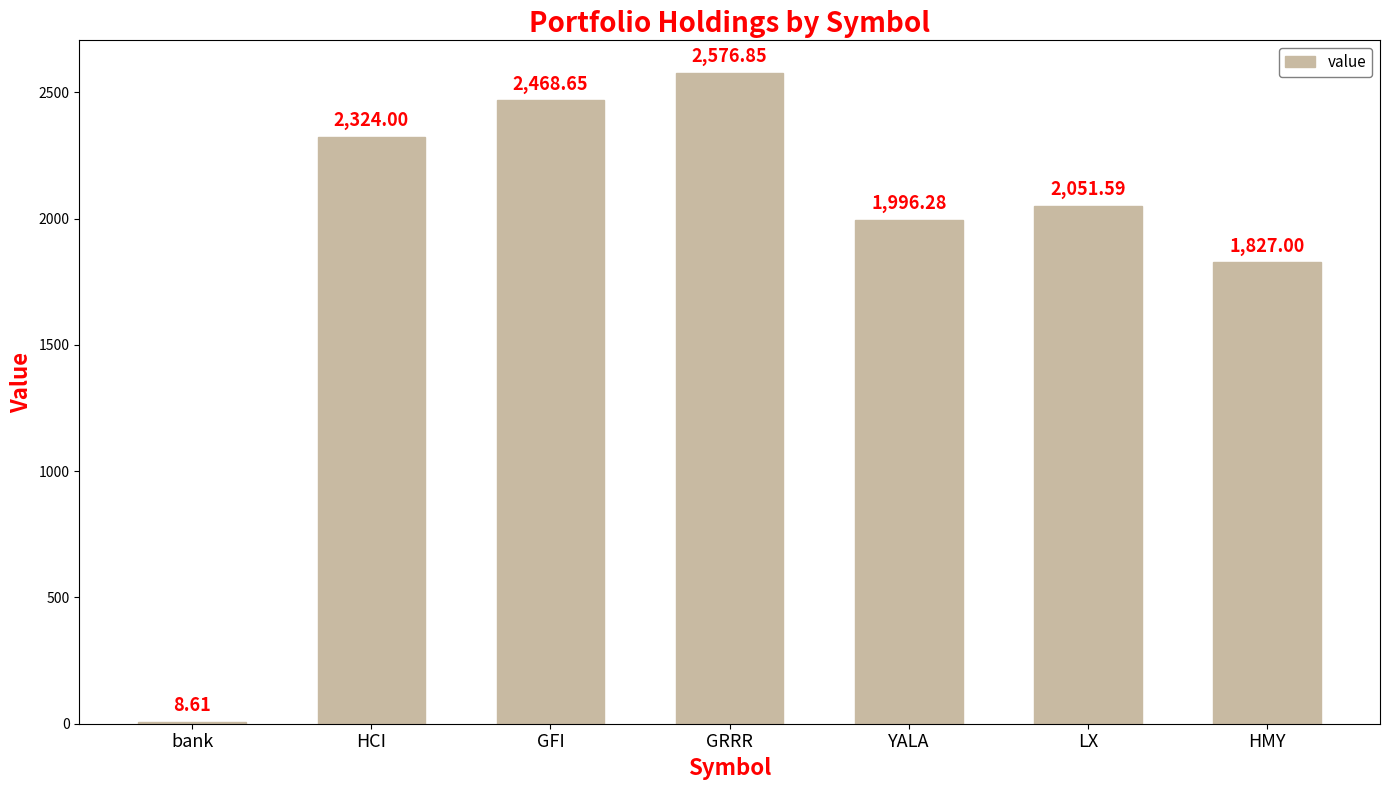

Rank the categories by value from lowest to highest.

bank, HMY, YALA, LX, HCI, GFI, GRRR